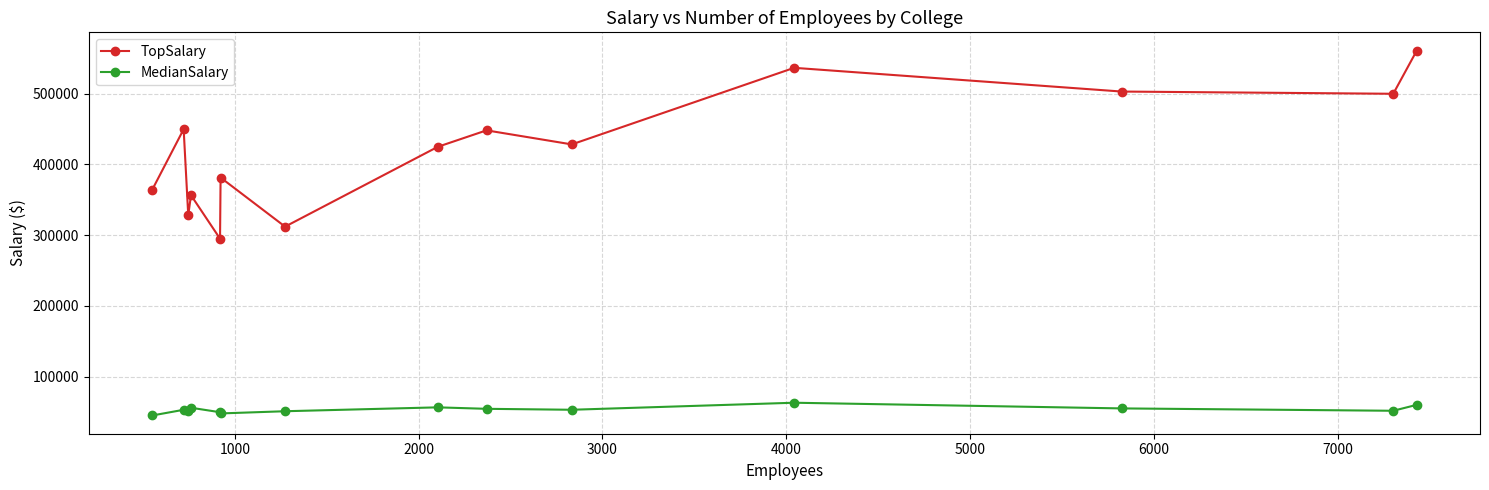

What is the value of the TopSalary point at the 1st from the left?

364269